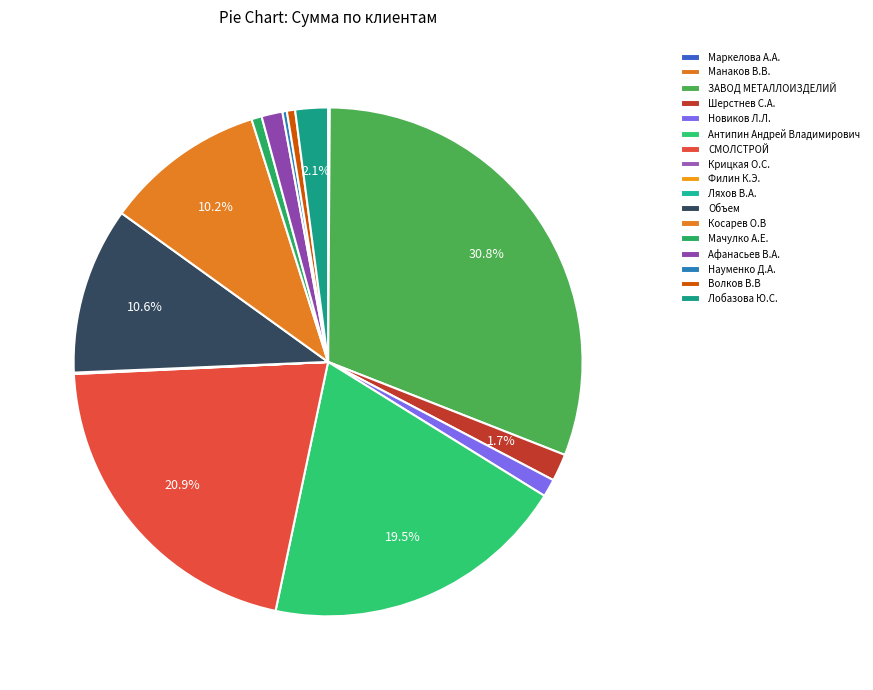

Which slice is the smallest?

Маркелова А.А.